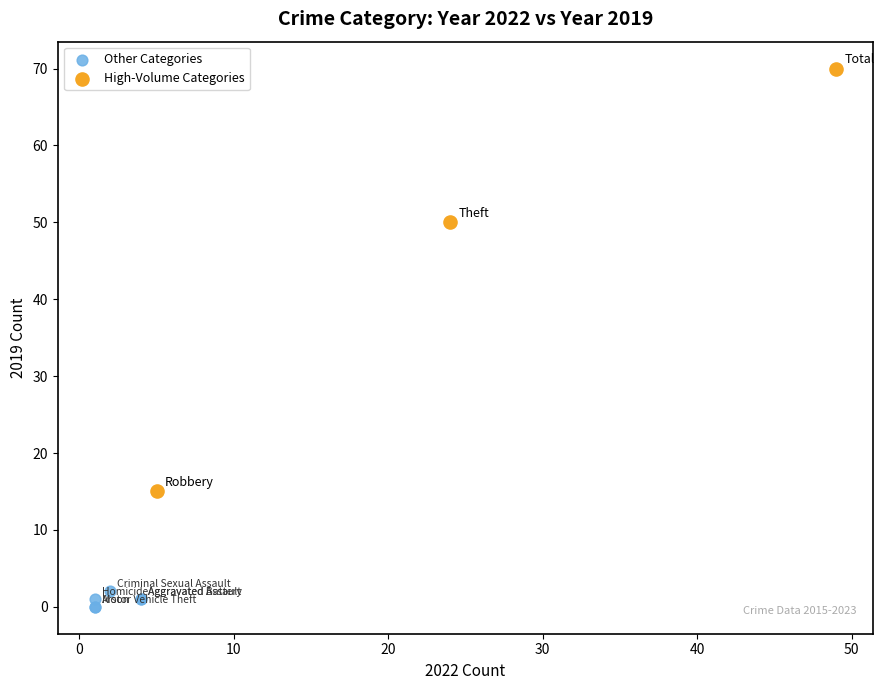

Which series contains the highest Y value?

High-Volume Categories